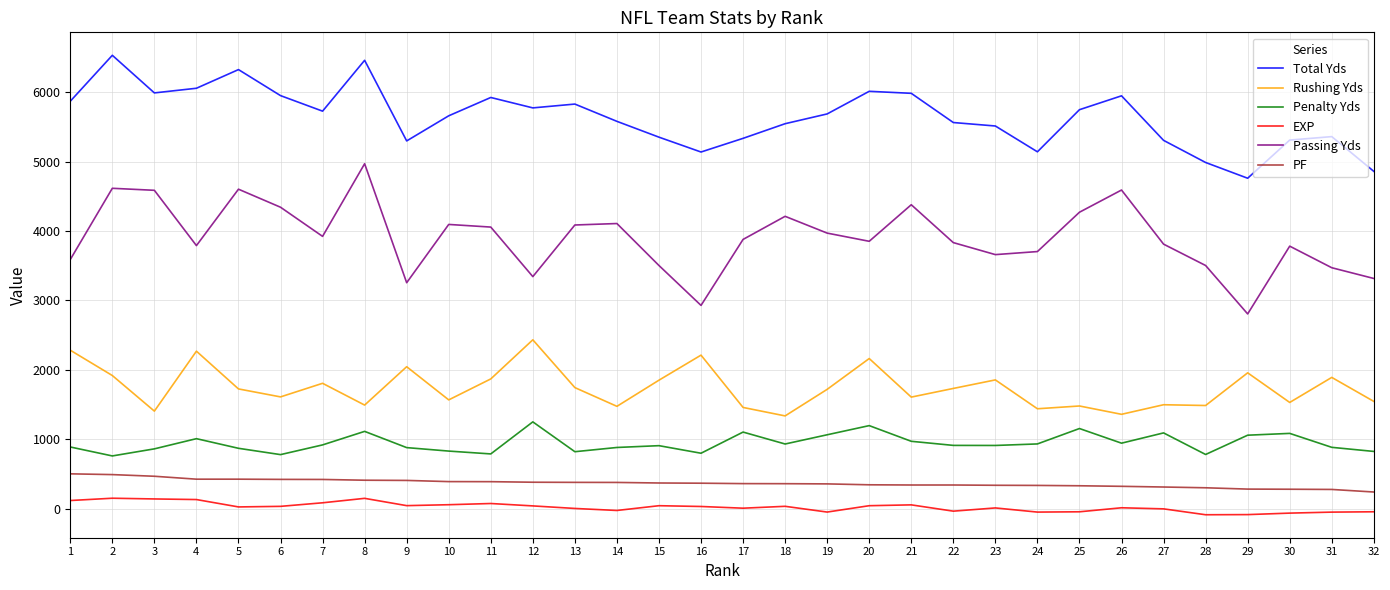

What is the average value of the Rushing Yds series?

1741.4